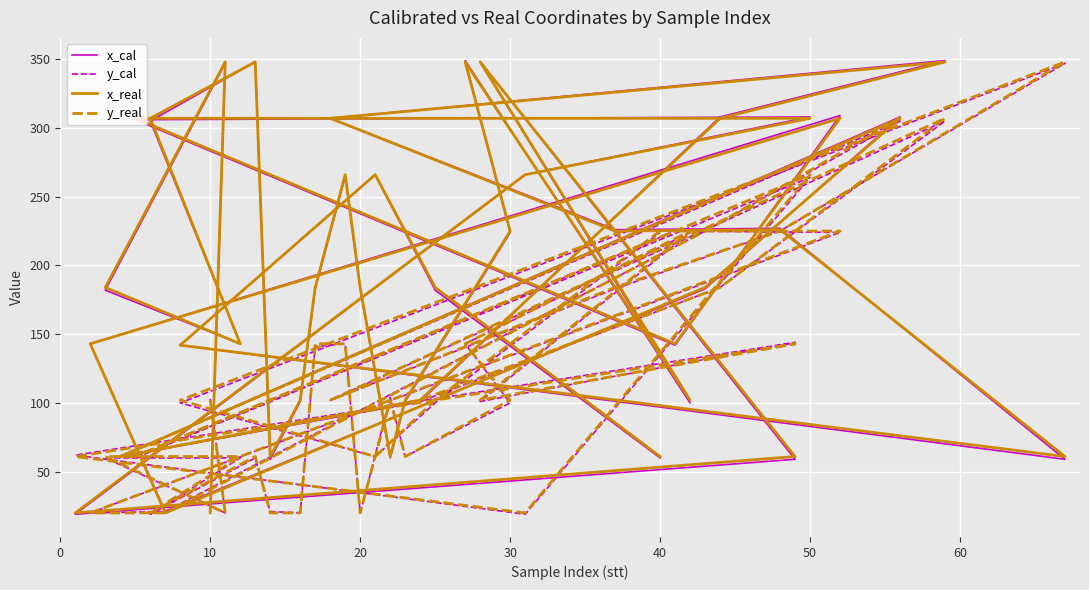

What is the difference between the x_cal values at 28 and 24?

82